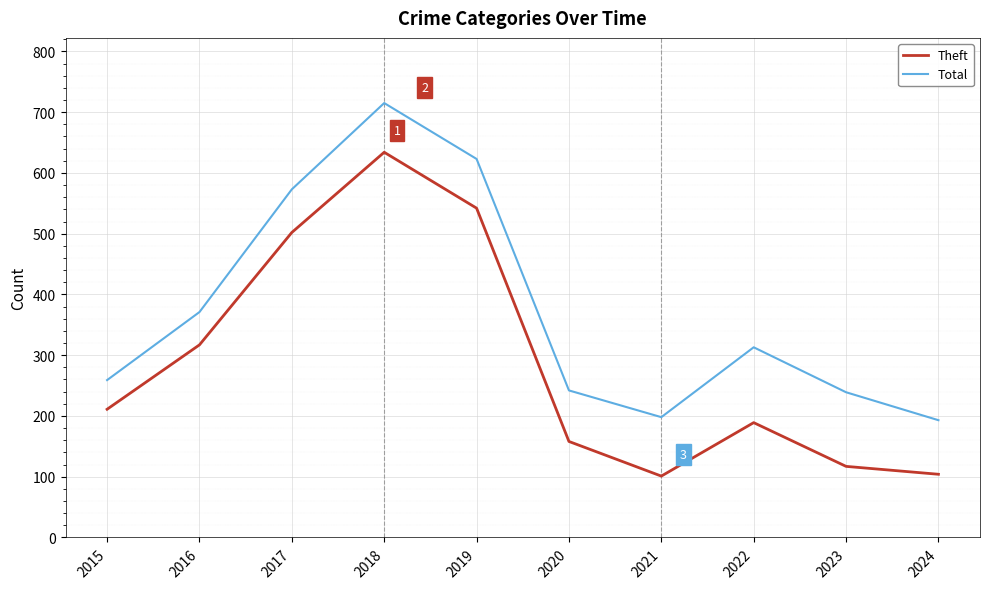

True or false: Total and Theft intersect in this chart.

False